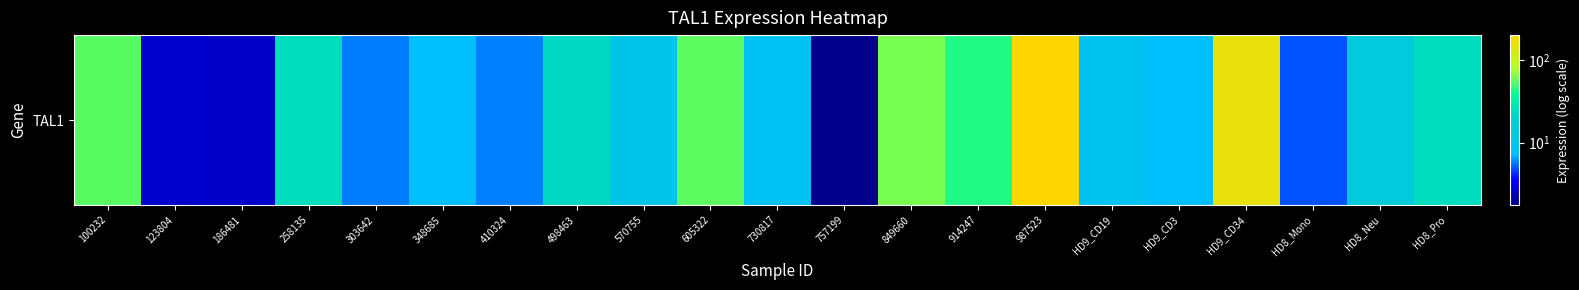

Which has a higher value, 100232 or HD9_CD19?

100232